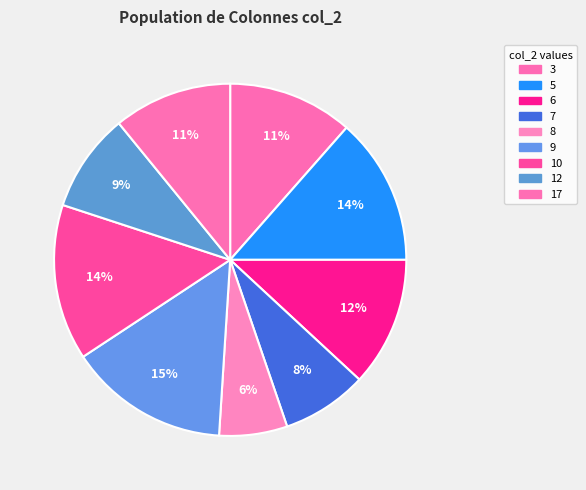

Count the number of slices in the pie.

9